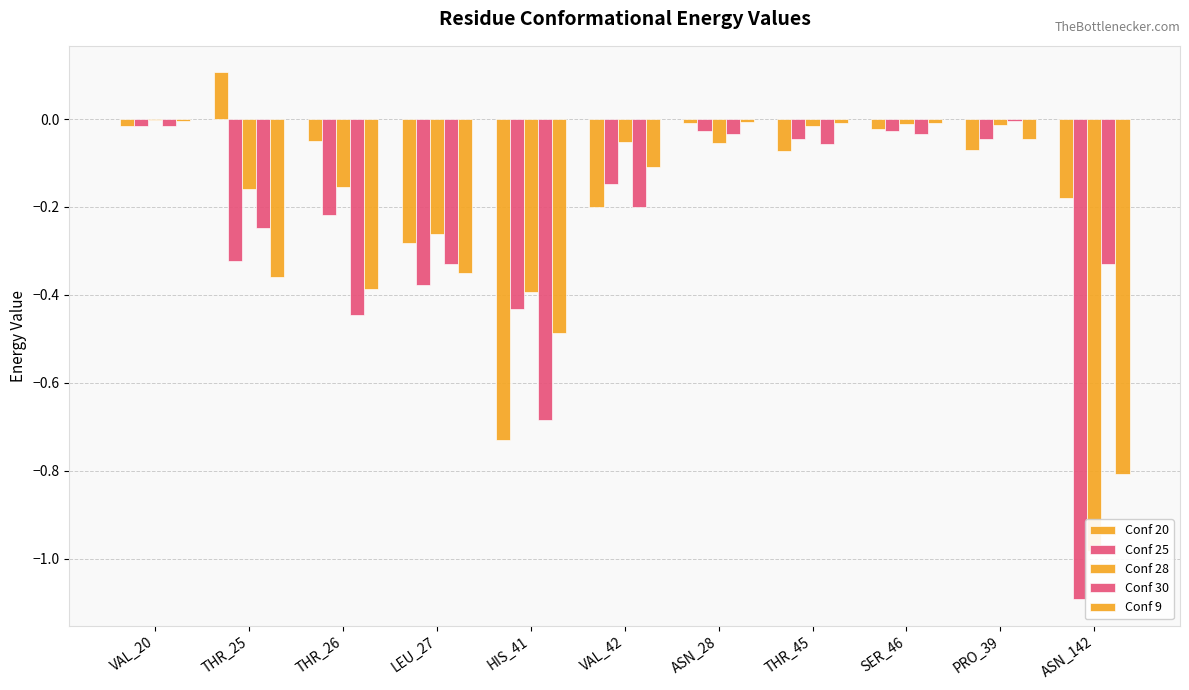

The Conf 28 series shows -0.1 at ASN_28. True or false?

True